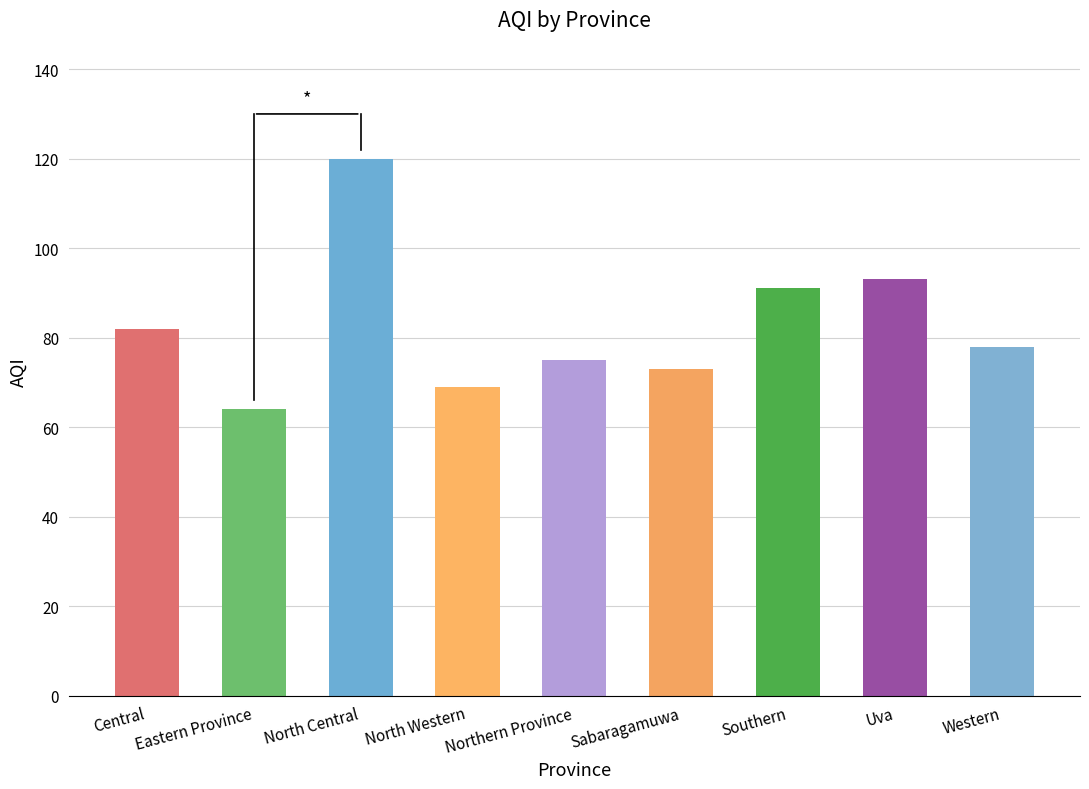

List the labels in order of value, smallest first.

Eastern Province, North Western, Sabaragamuwa, Northern Province, Western, Central, Southern, Uva, North Central